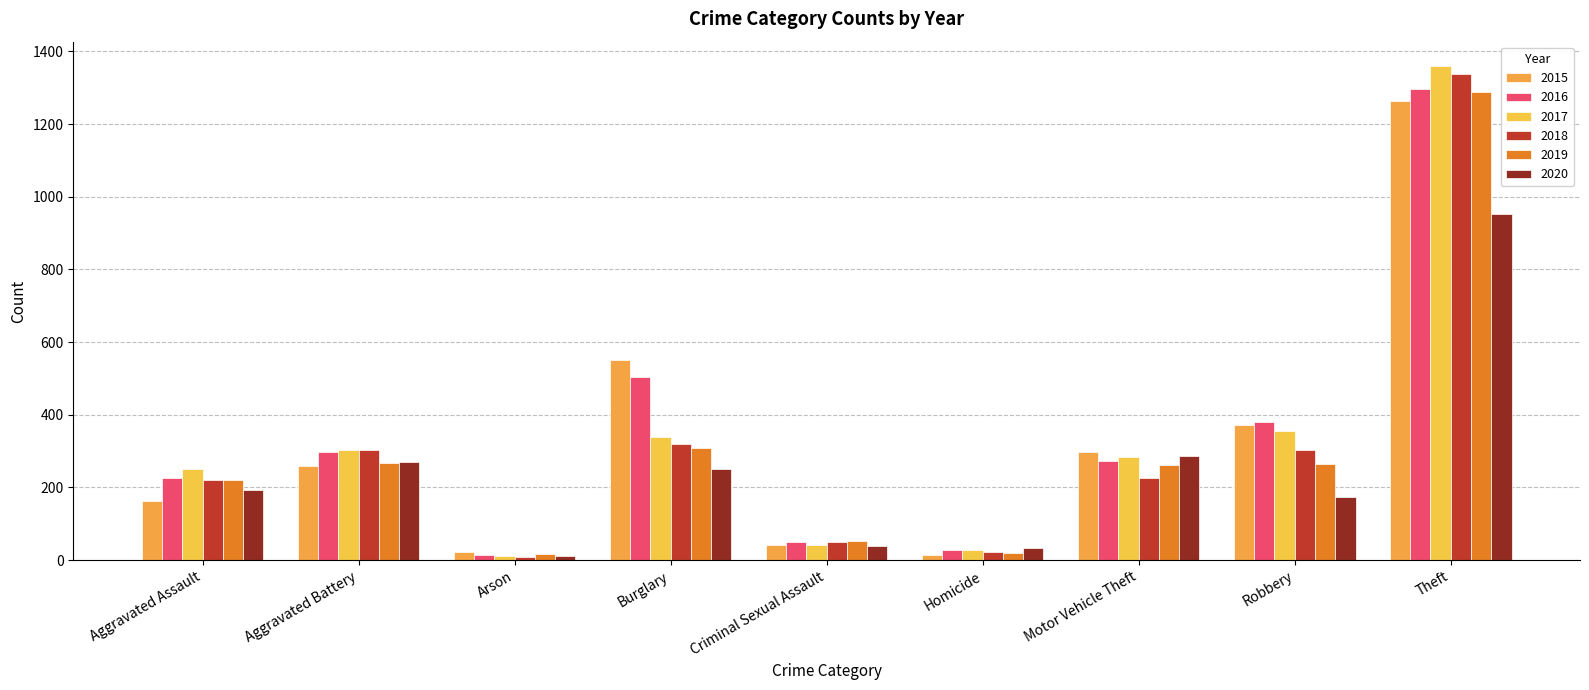

What is the sum of the 2018 values at Arson and Robbery?

310